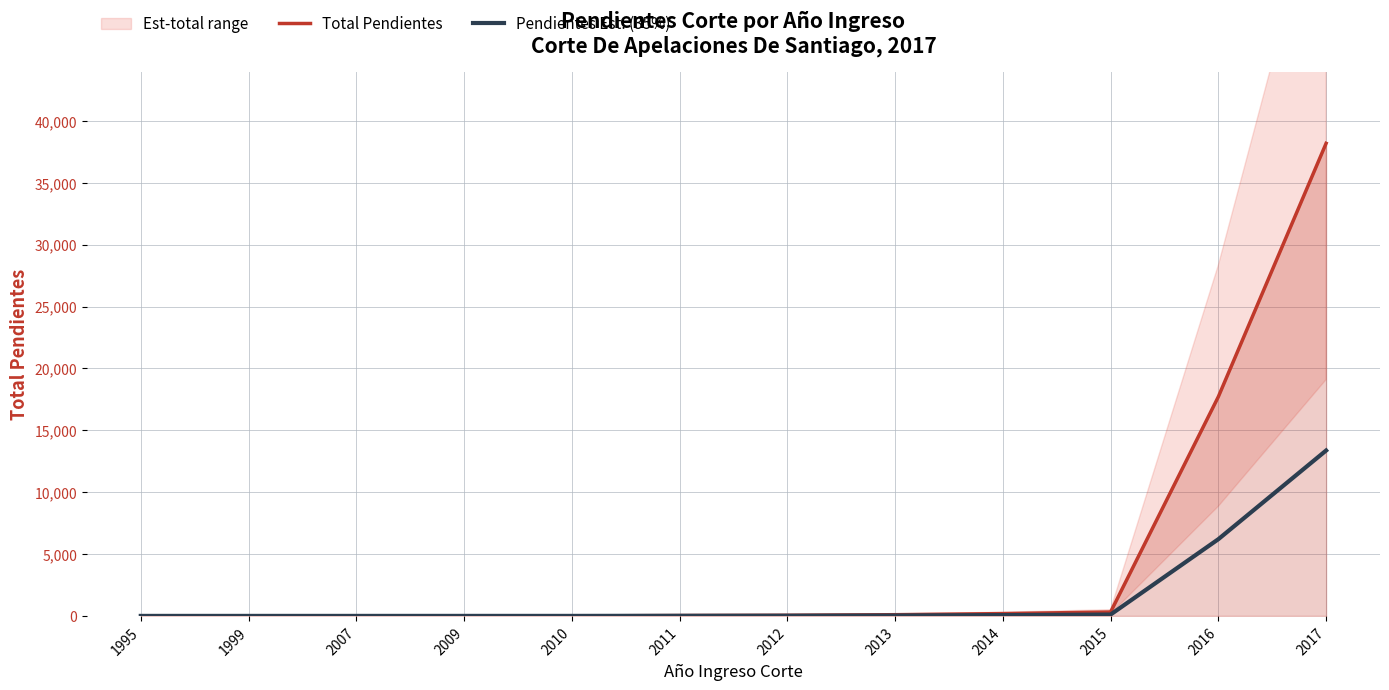

Is it true that Pendientes Est. (35%) equals 0.3 at 1999?

True